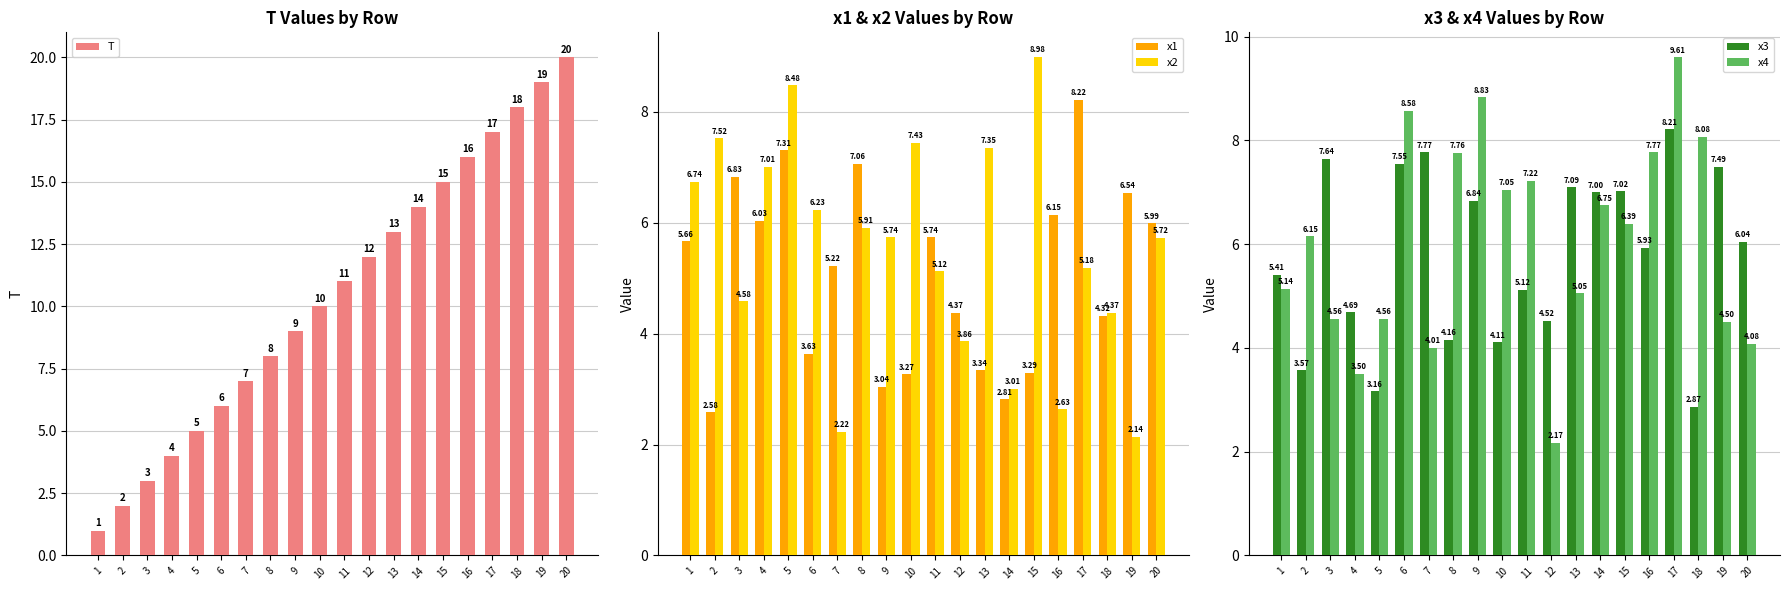

Does the chart contain stacked bars?

No